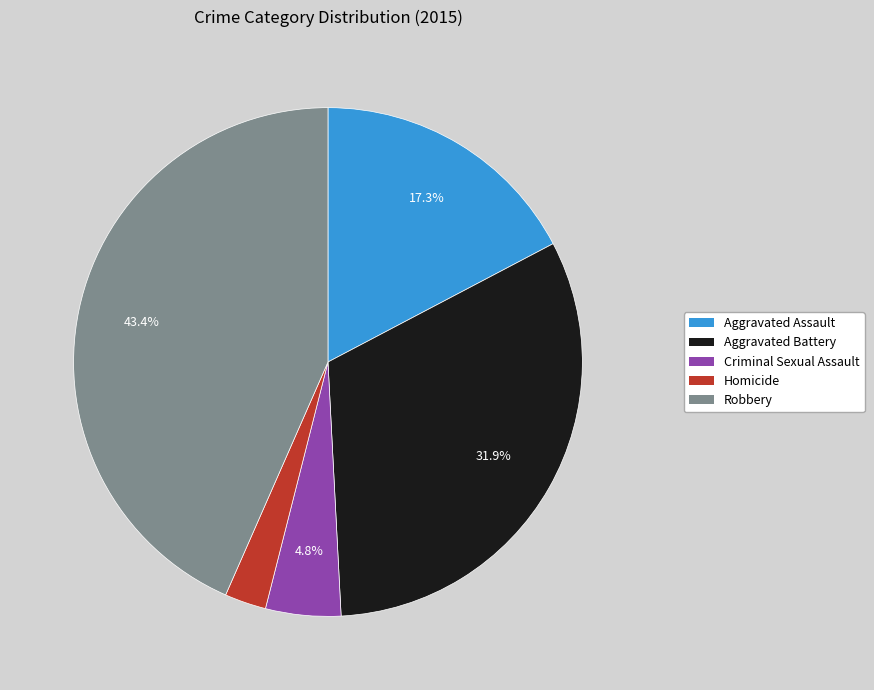

What is the smallest slice in the pie chart?

Homicide